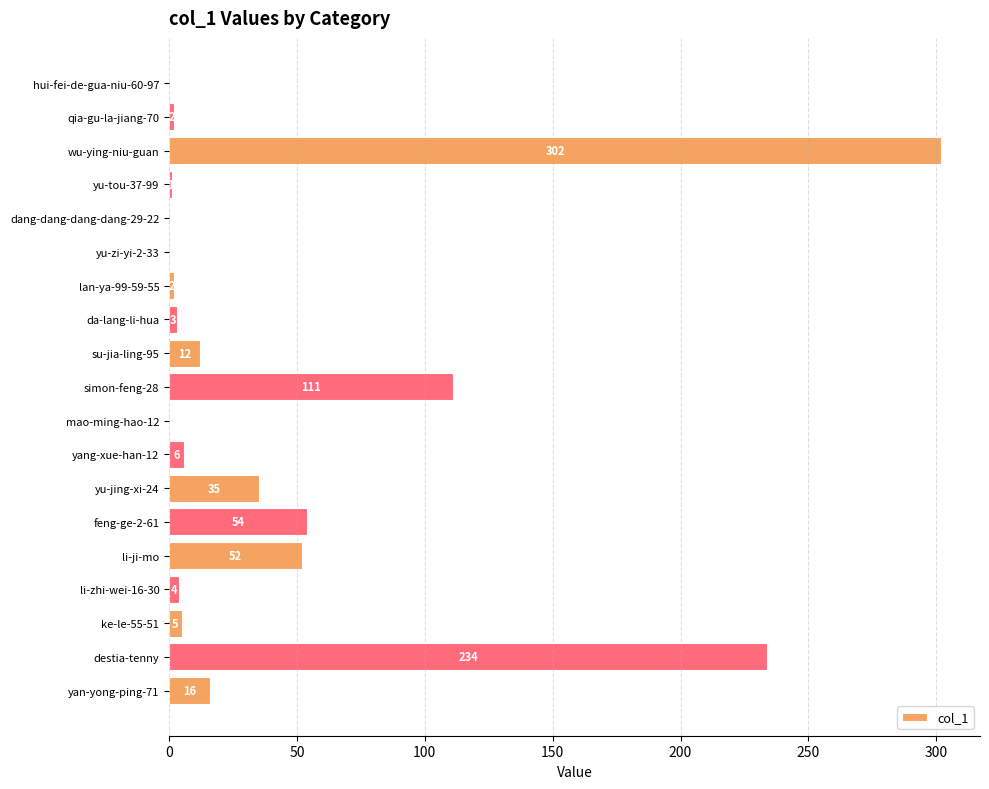

Are the bars horizontal?

Yes